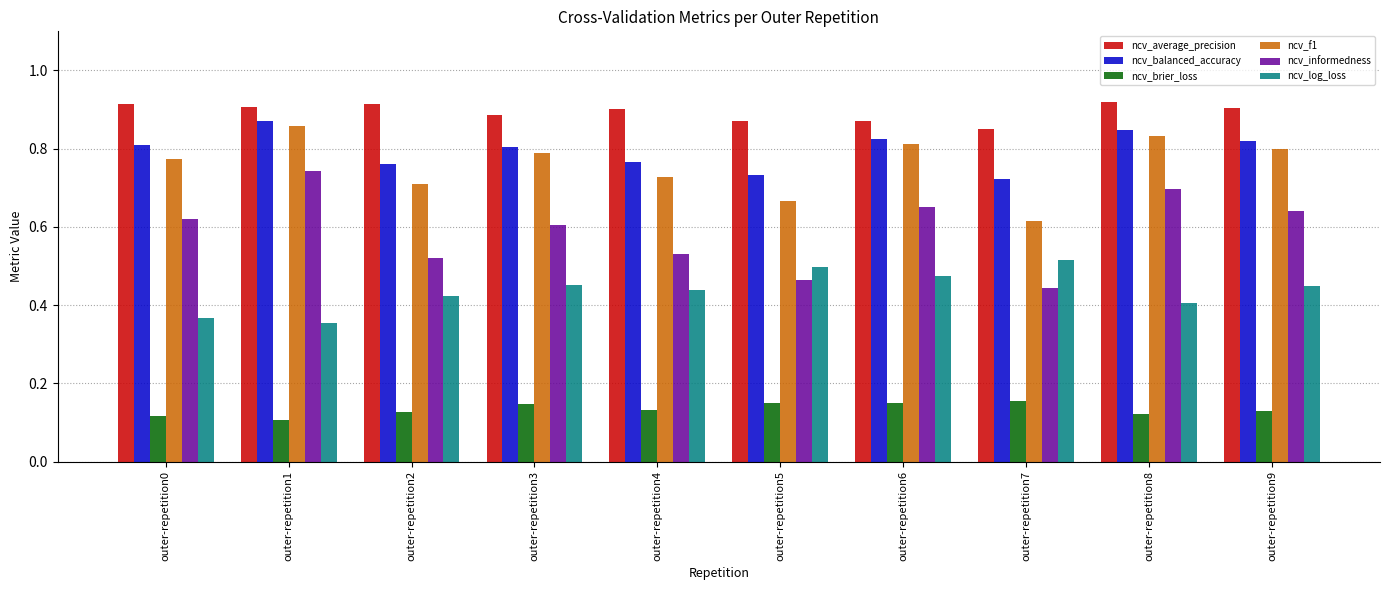

What are all the series names shown in the legend?

ncv_average_precision, ncv_balanced_accuracy, ncv_brier_loss, ncv_f1, ncv_informedness, ncv_log_loss